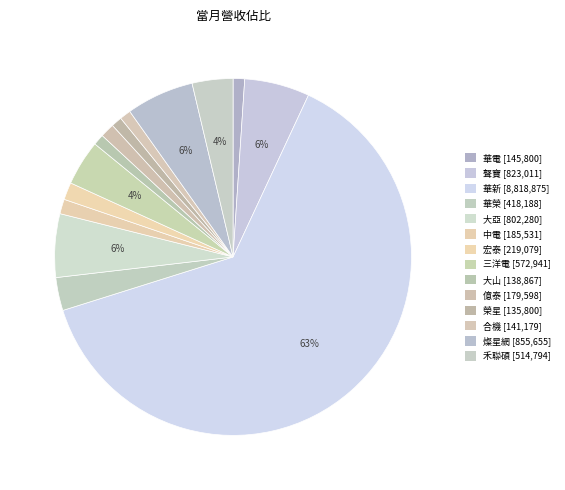

What percentage is the 三洋電 slice, to the nearest percent?

4%